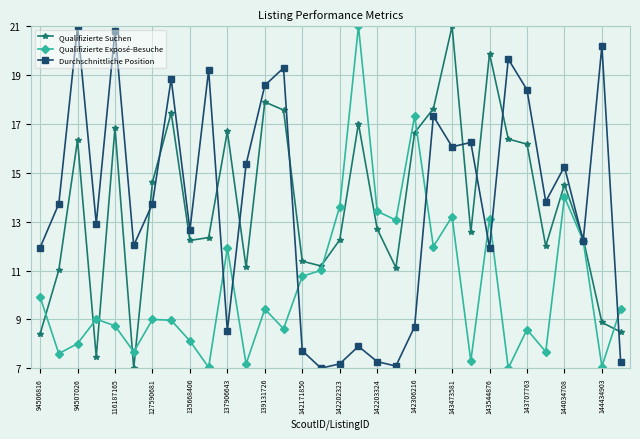

What is the lowest value of the Qualifizierte Suchen series?

7.0